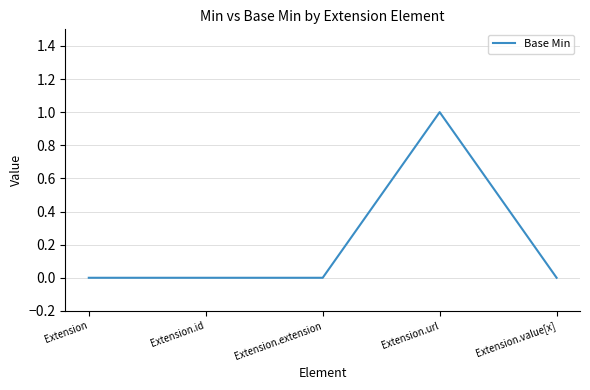

True or false: there are more than 2 points higher than both neighbors.

False